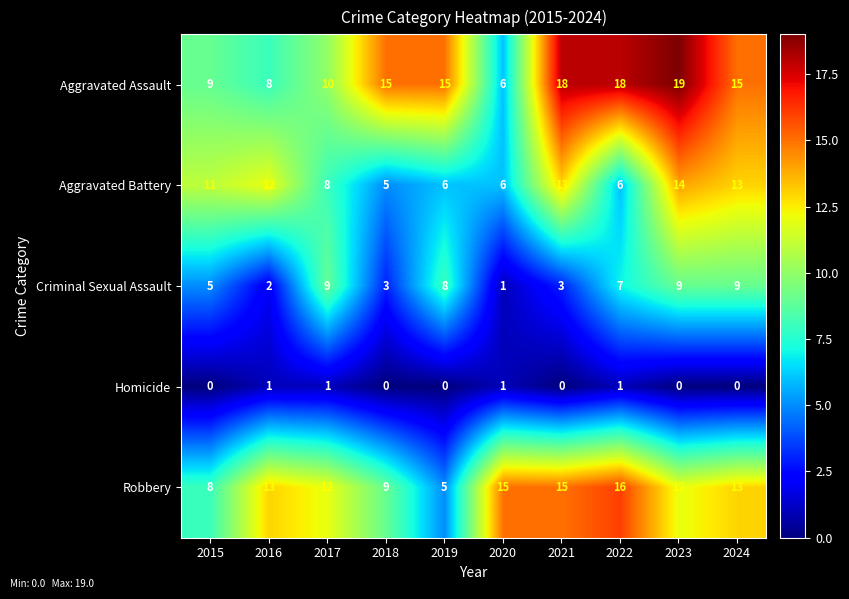

Which category has the highest value across all series?

2023